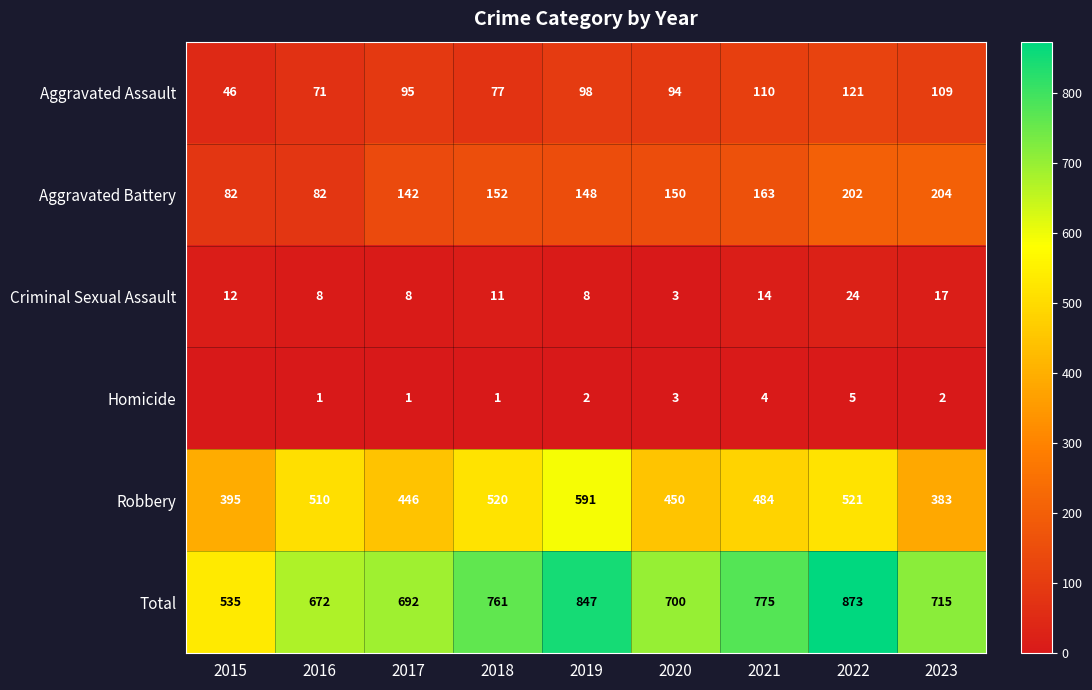

What is the sum of the Homicide values at 2018 and 2022?

6